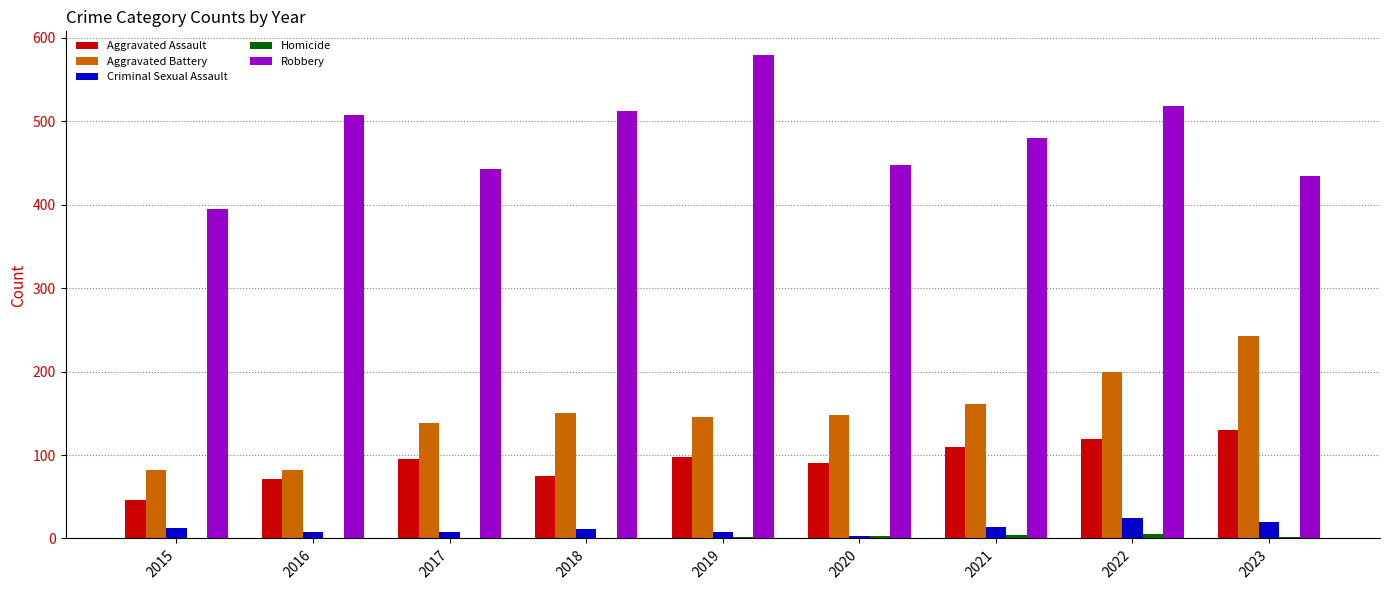

The value of Robbery at 2017 is 138. True or false?

False